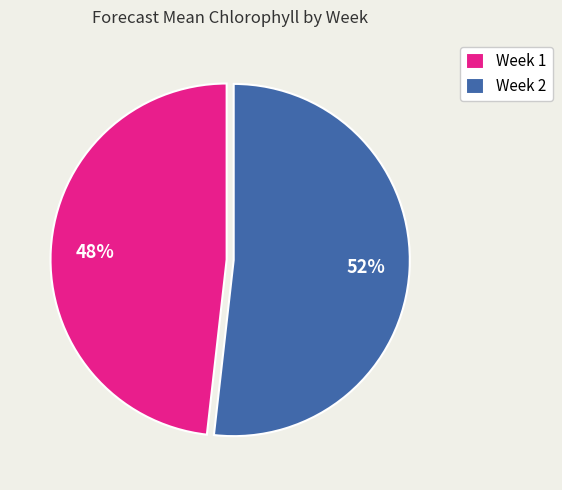

To the nearest percent, what percentage of the pie is Week 1?

48%